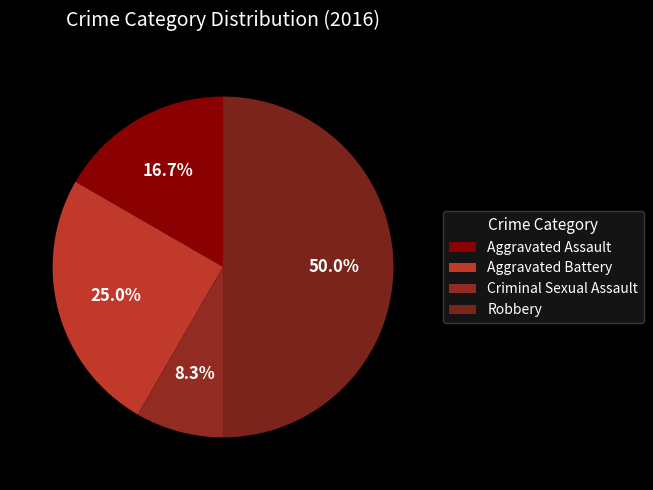

Is there any slice that represents more than half of the pie?

No